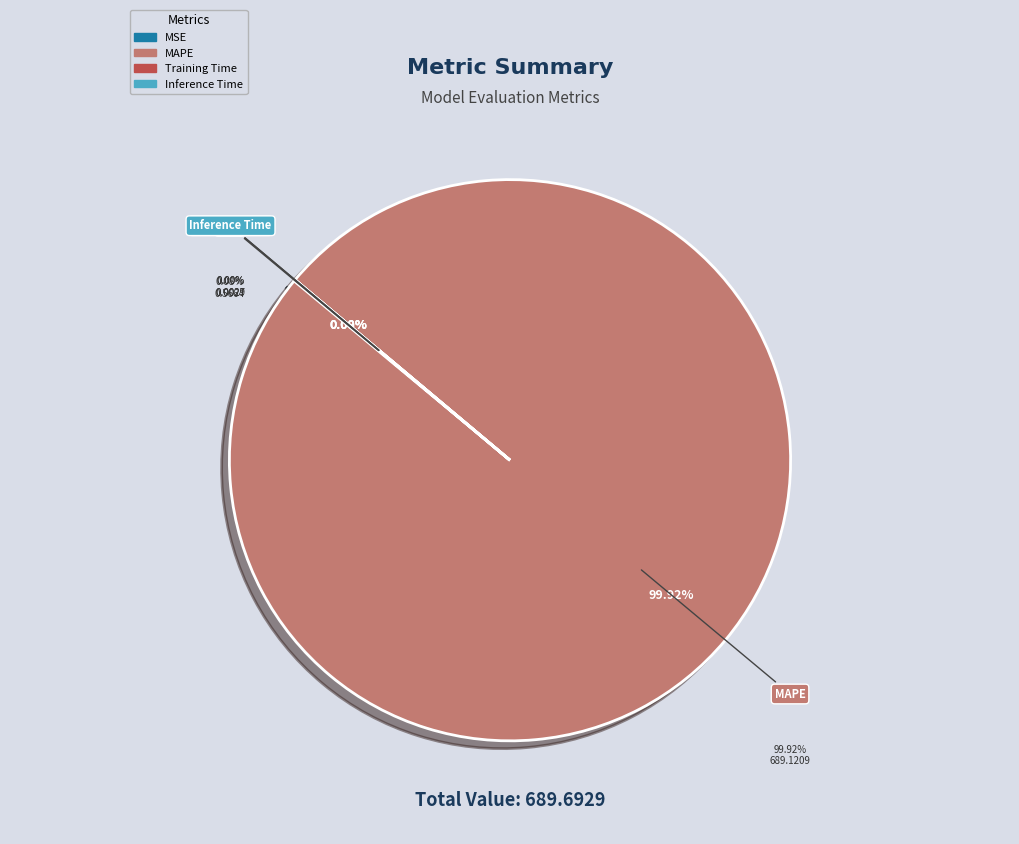

Is the sum of MAPE and Training Time greater than half?

Yes